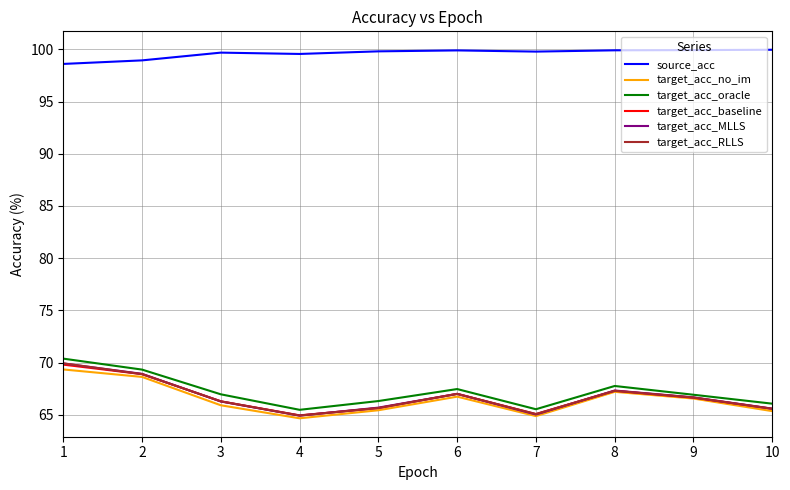

The target_acc_baseline series shows 99.0 at 7. True or false?

False